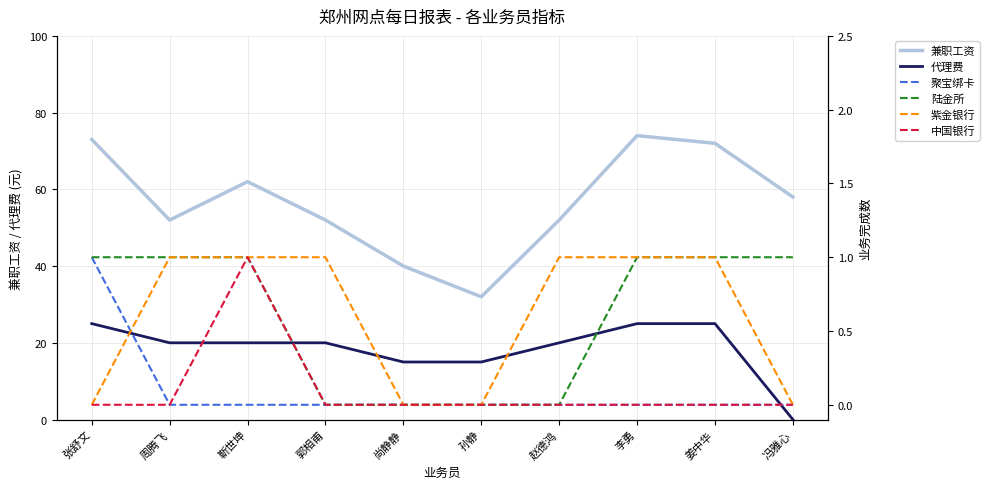

Which category has the lowest value in the 陆金所 series?

郭相甫